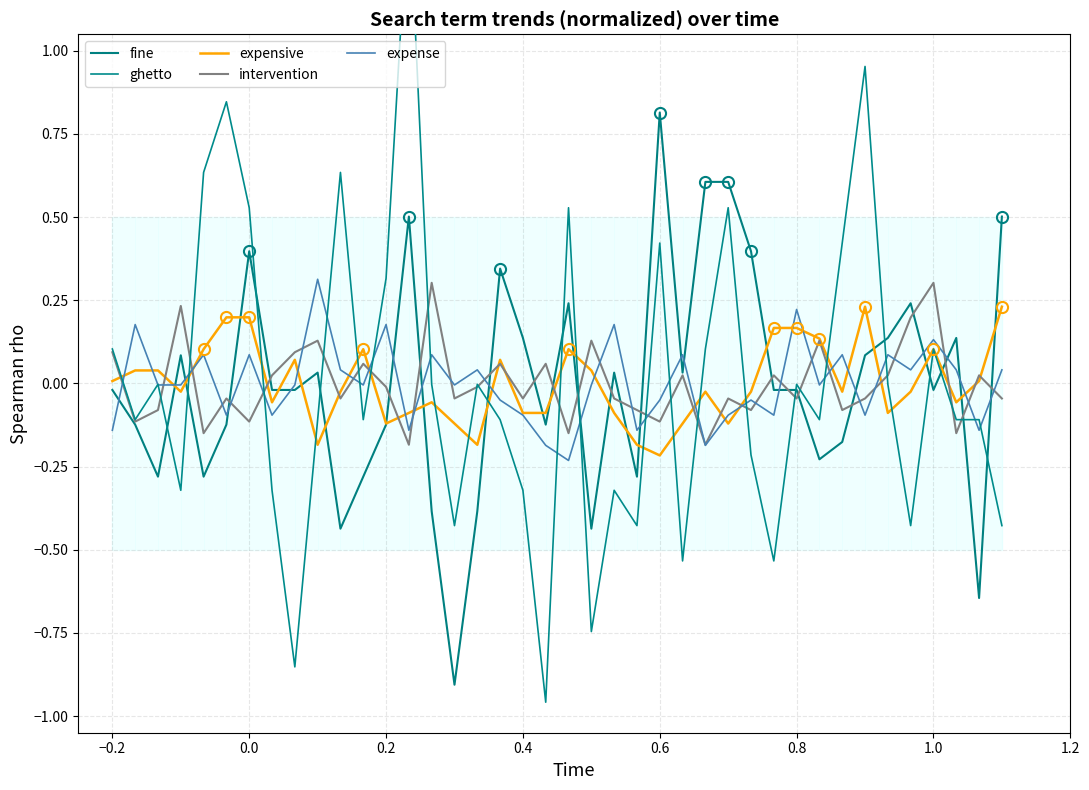

Is this an area chart (filled region under the line)?

No